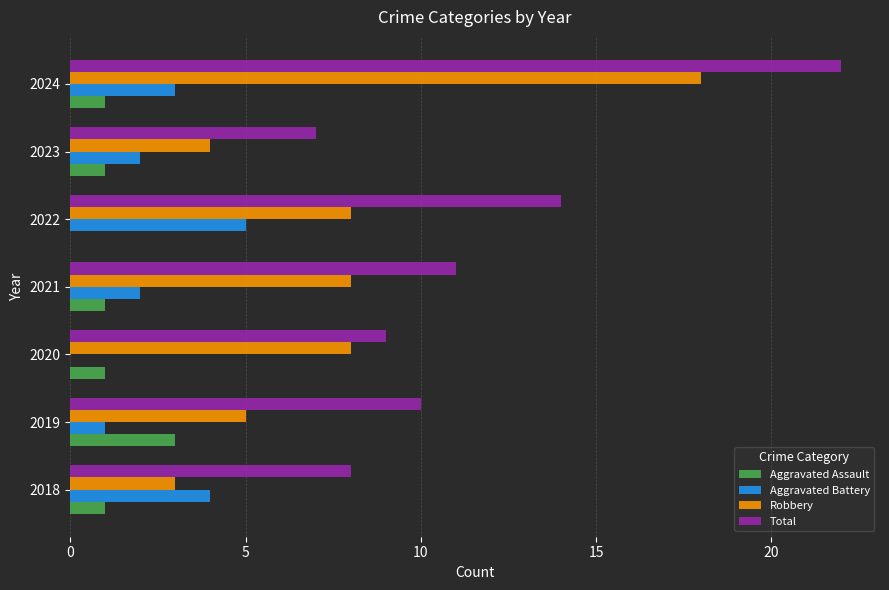

What are all the series names shown in the legend?

Aggravated Assault, Aggravated Battery, Robbery, Total